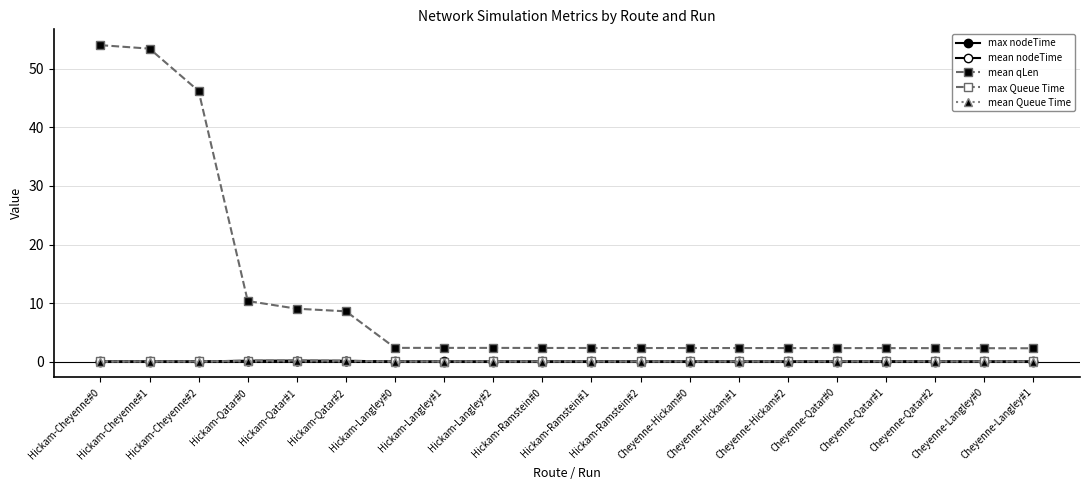

Count the number of categories in the chart.

20